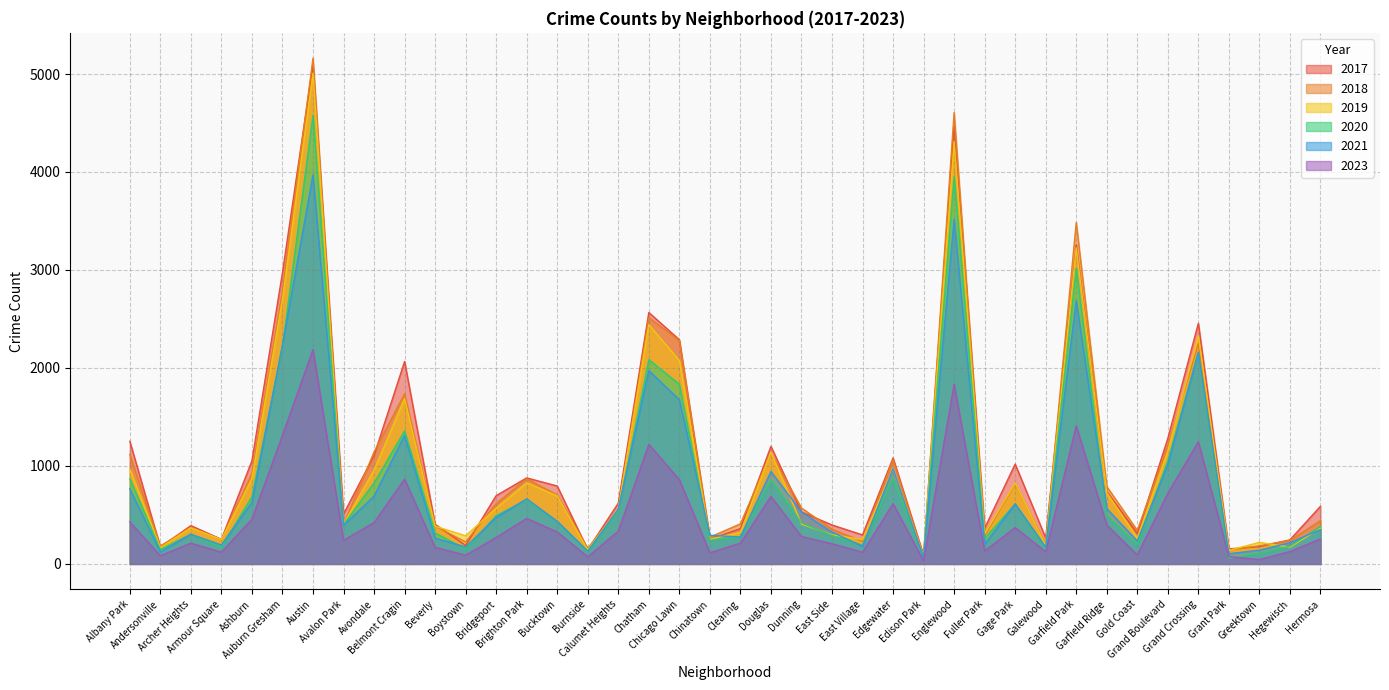

How many data points in 2023 are above 280?

19